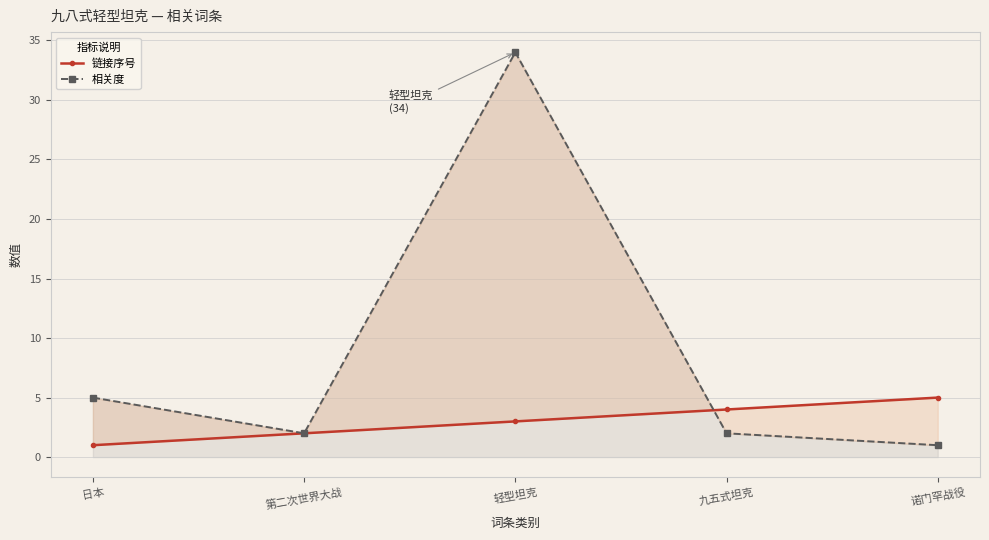

What is the label of the 4th point from the right?

第二次世界大战